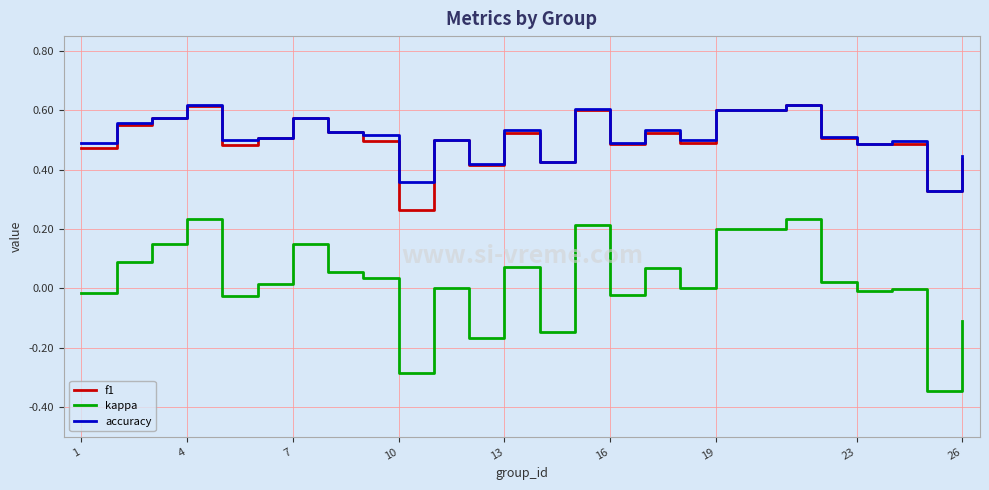

True or false: kappa and f1 intersect in this chart.

False